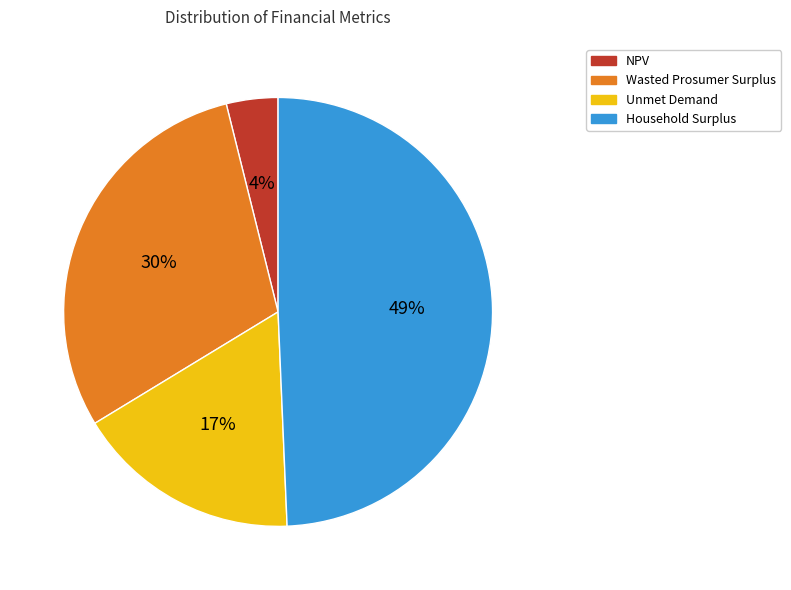

Is it true that NPV is 11% of the pie?

False